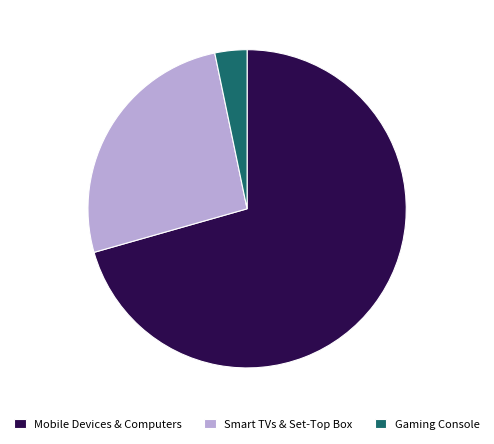

Is it true that Gaming Console is 3% of the pie?

True